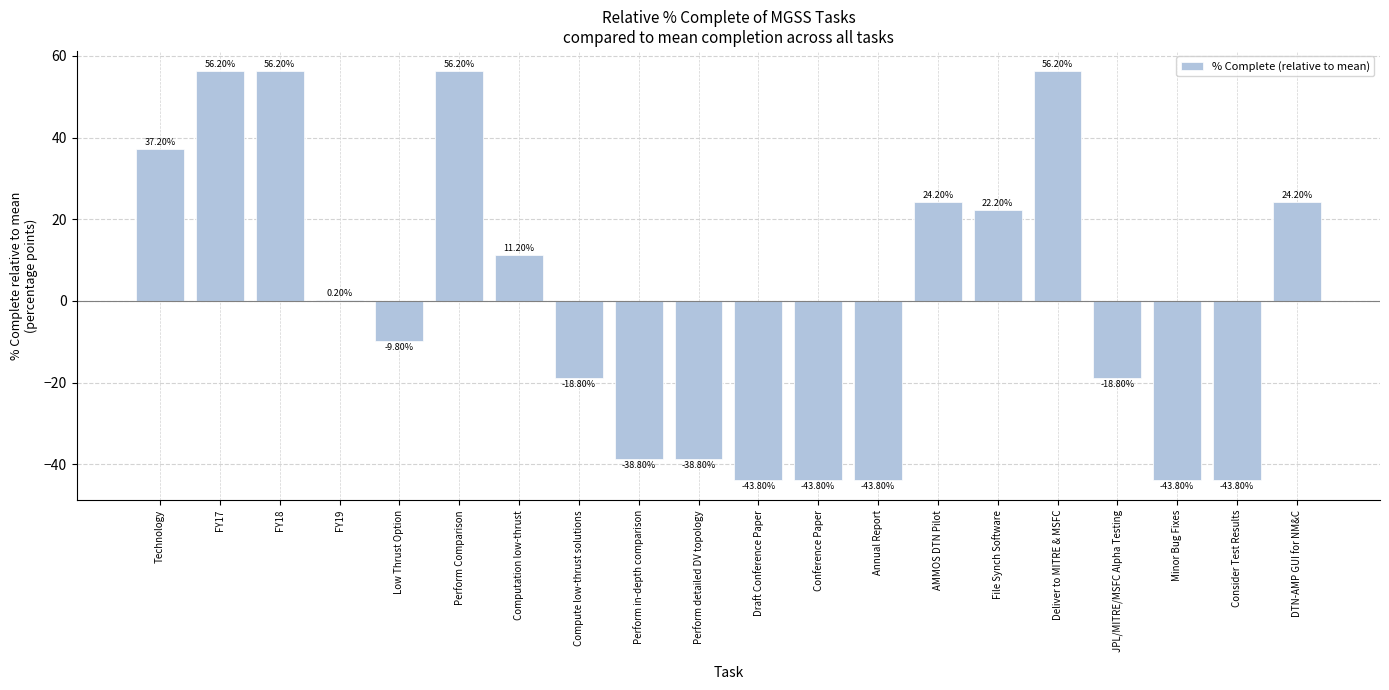

What is the sum of the values at FY17 and JPL/MITRE/MSFC Alpha Testing?

37.4